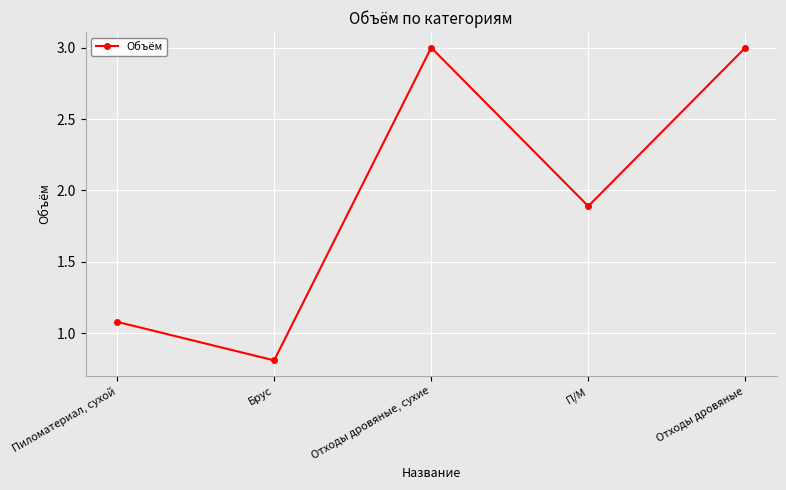

What is the sum of the values at Брус and Отходы дровяные?

3.8